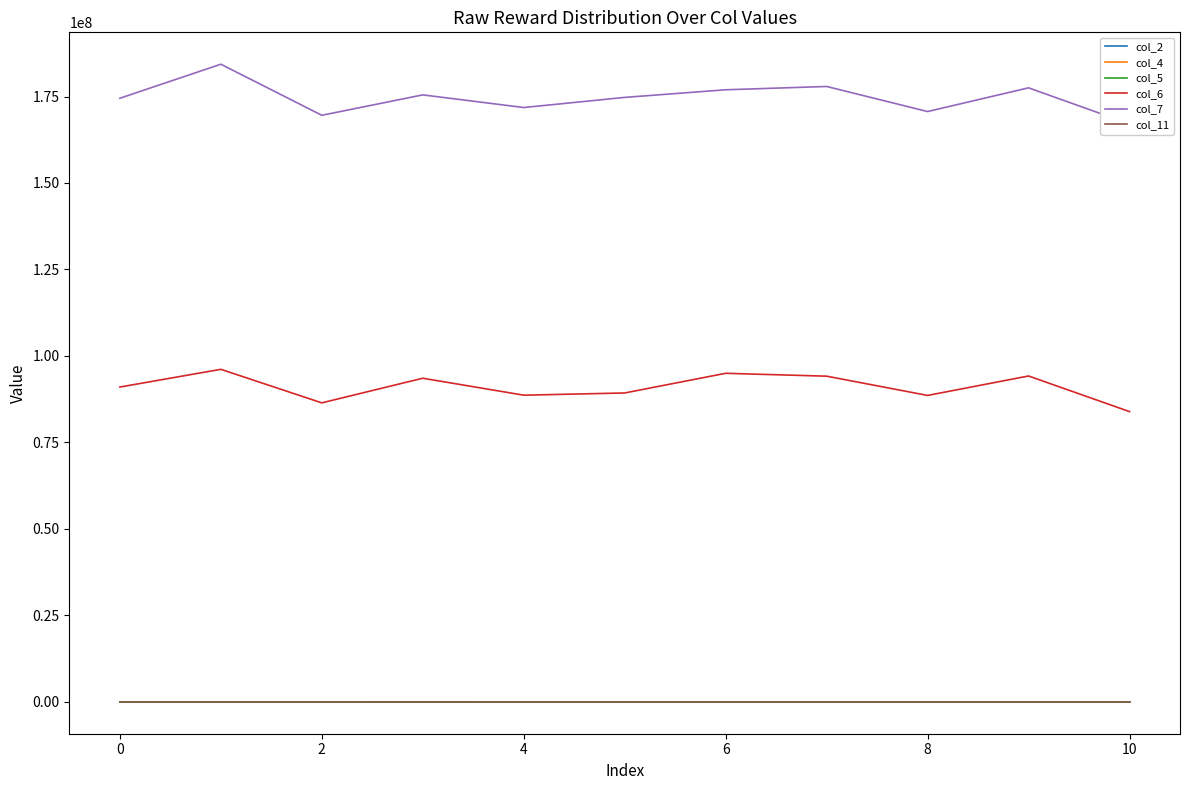

True or false: col_6 and col_2 cross at least once.

False